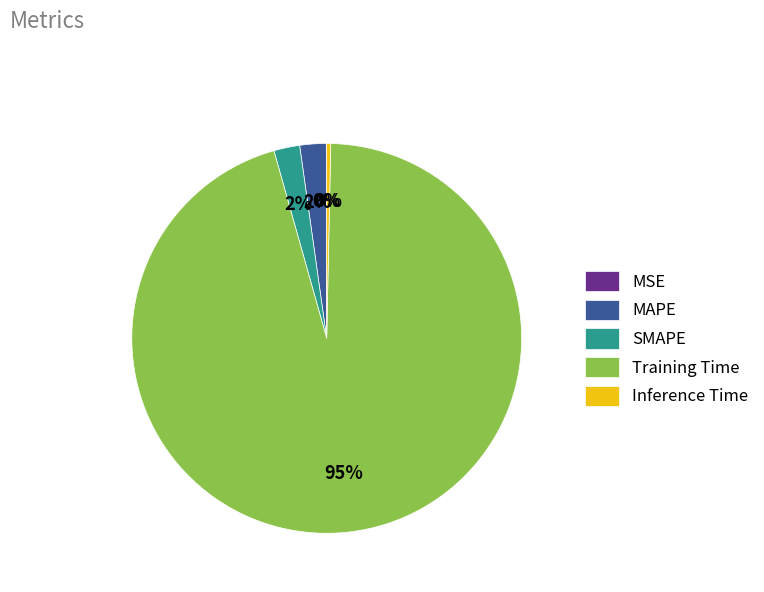

Which category accounts for the majority?

Training Time